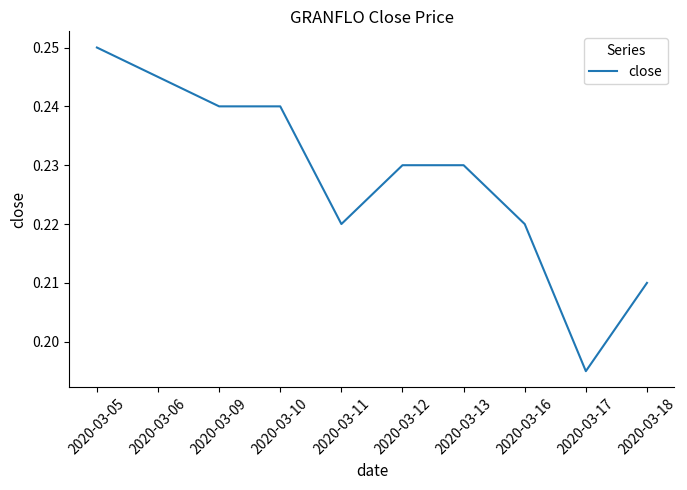

At which label is the value closest to 0?

2020-03-17